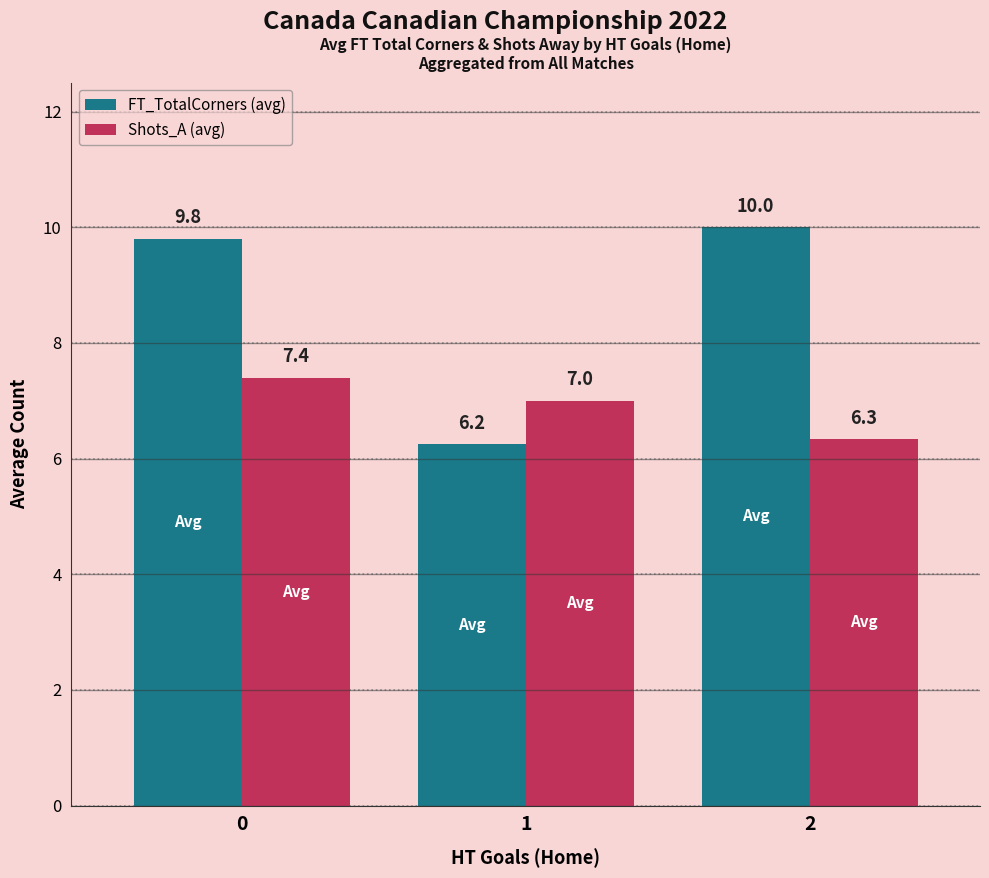

Rank the series by their average value, from lowest to highest.

Shots_A (avg), FT_TotalCorners (avg)